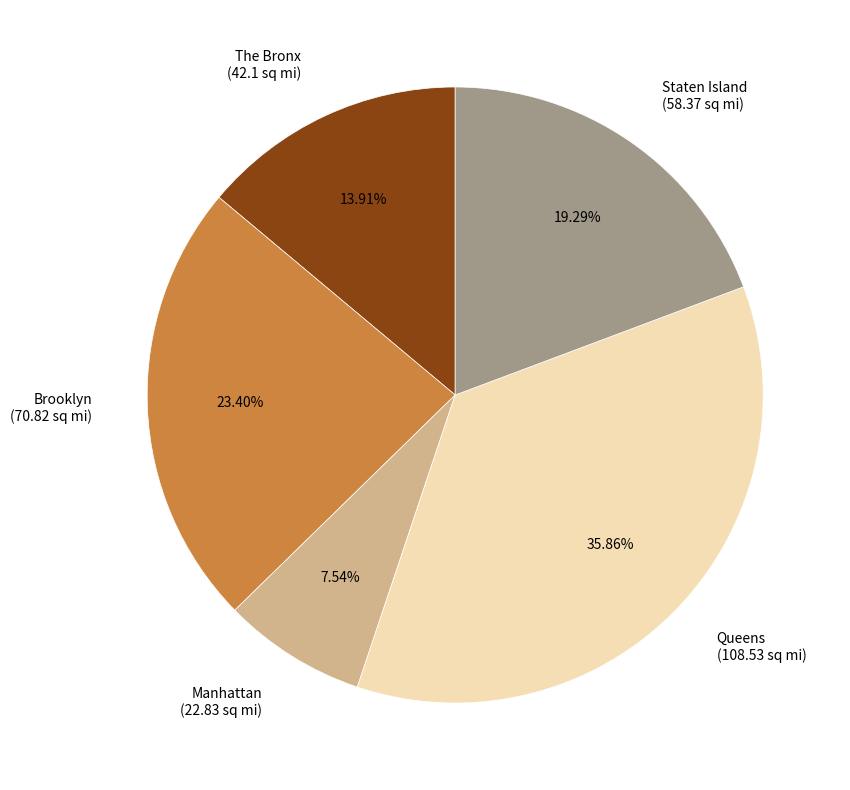

What is the smallest slice in the pie chart?

Manhattan